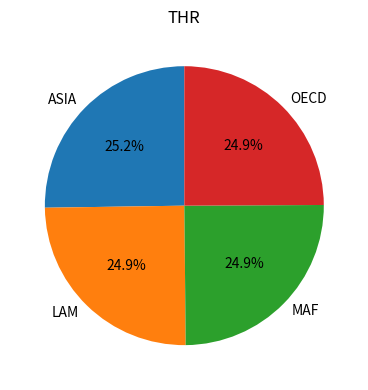

The OECD slice represents 35% of the pie. True or false?

False